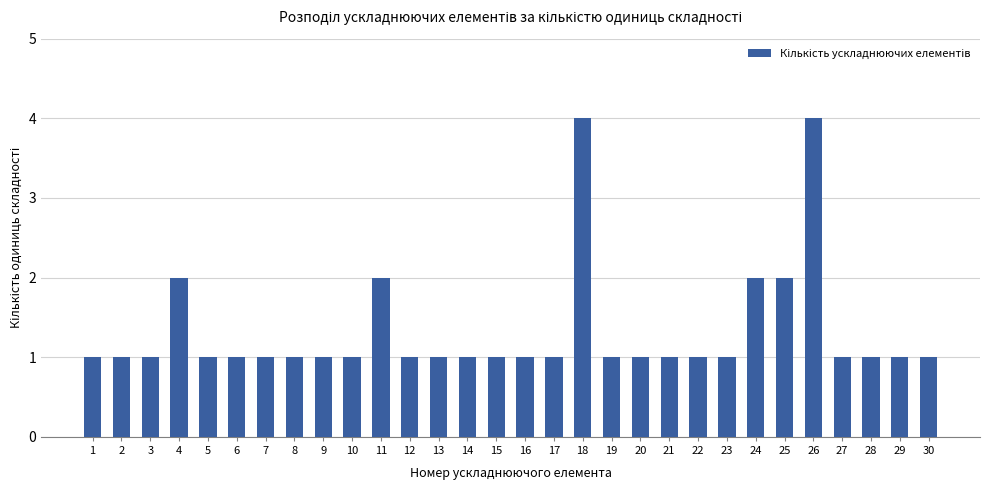

Between 5 and 26, which is larger?

26